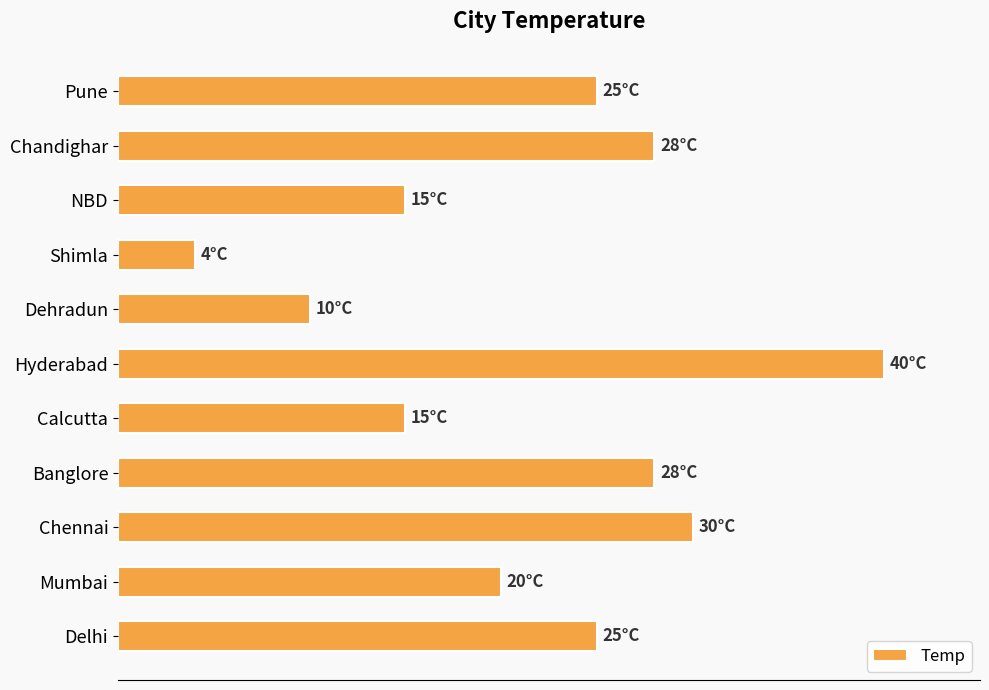

Which label corresponds to the largest value in the chart?

Hyderabad